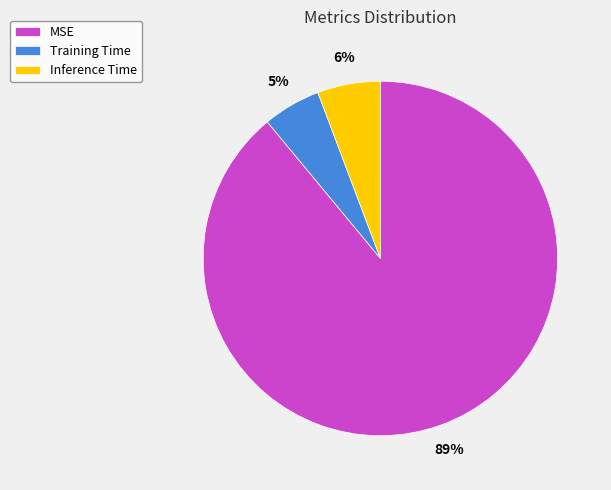

Which category has the biggest portion of the pie?

MSE